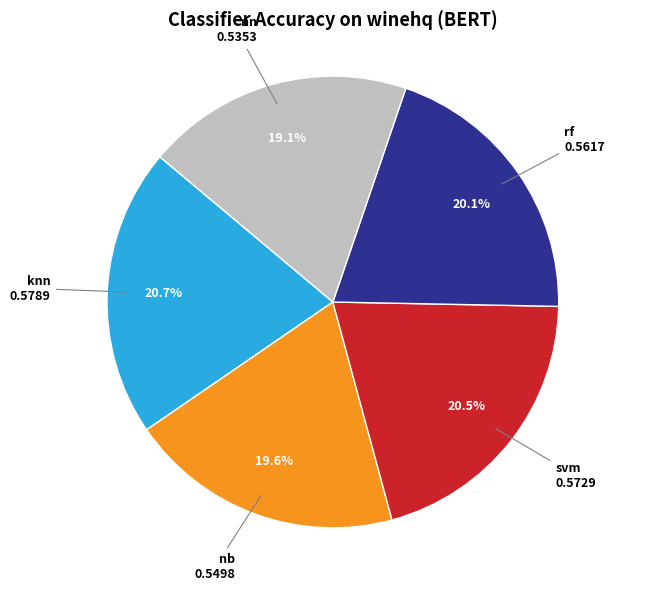

Is there any slice that represents more than half of the pie?

No